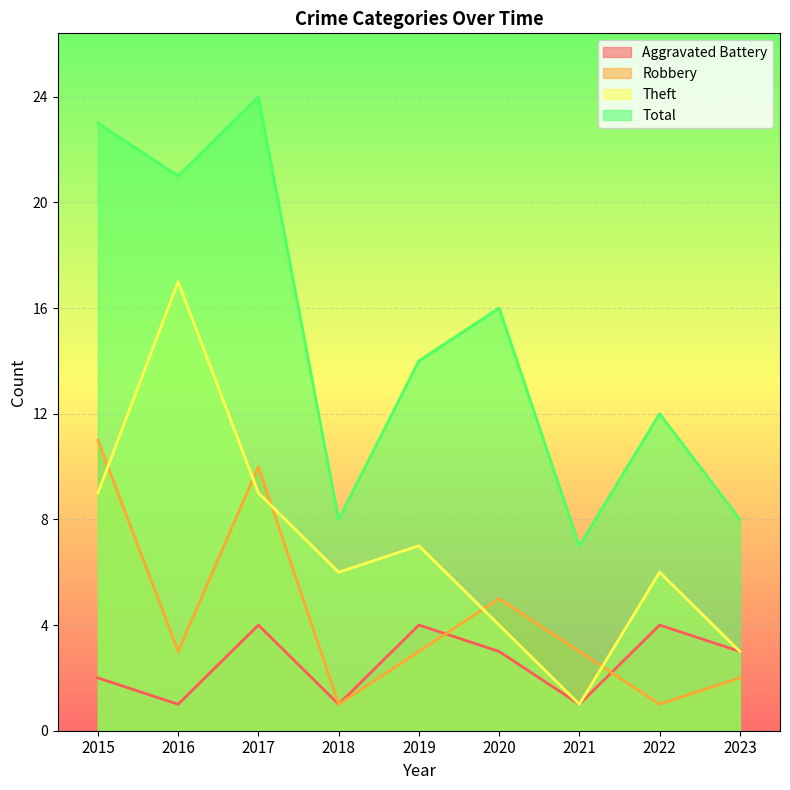

How many data points in Robbery are above 3?

3